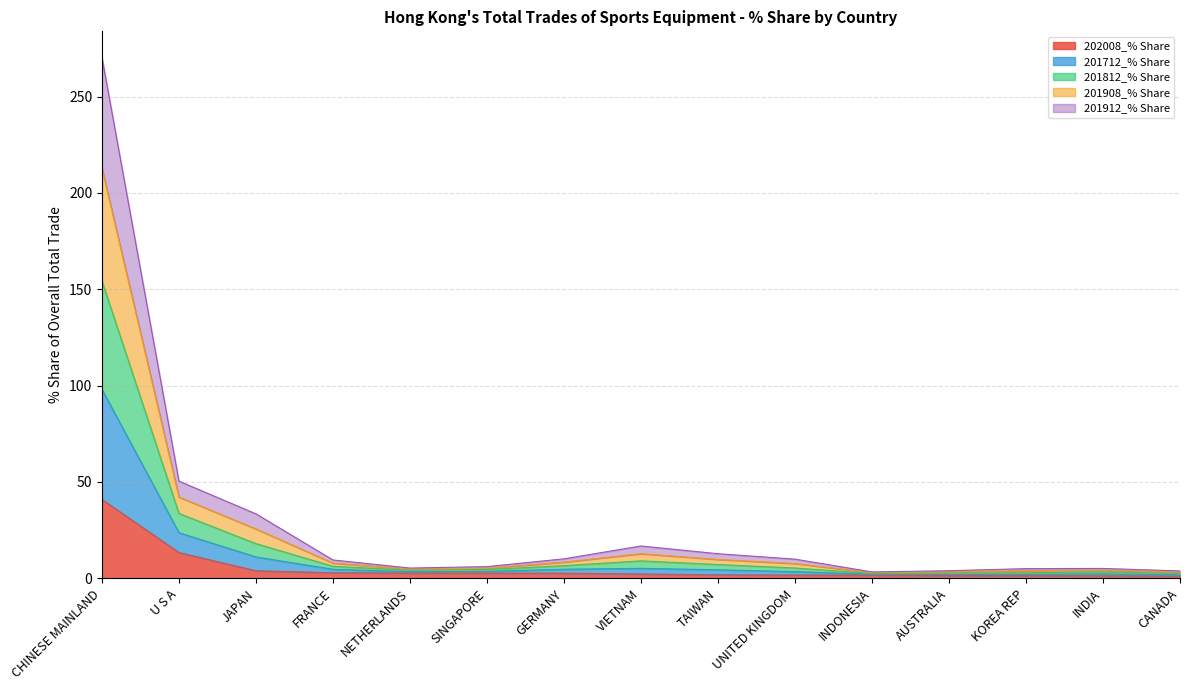

True or false: 201912_% Share has a value of 1.8 at CANADA.

True